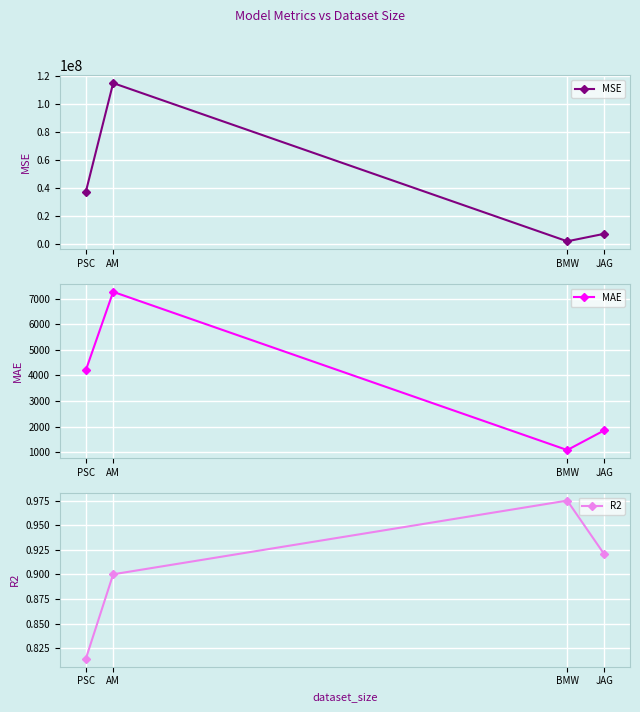

Is the value of MSE at AM greater than the value of MAE at BMW?

Yes